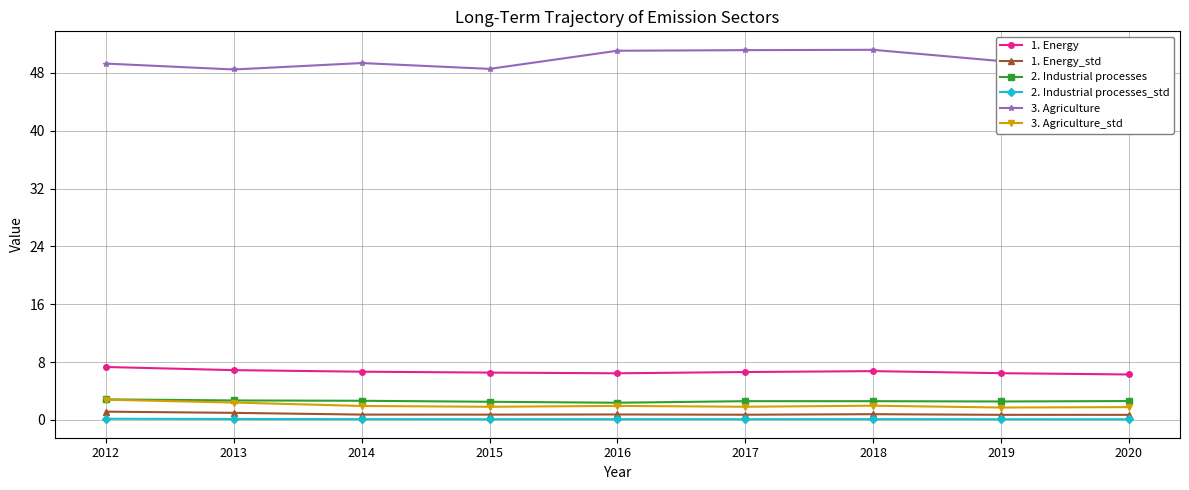

How many lines are shown in the chart?

6